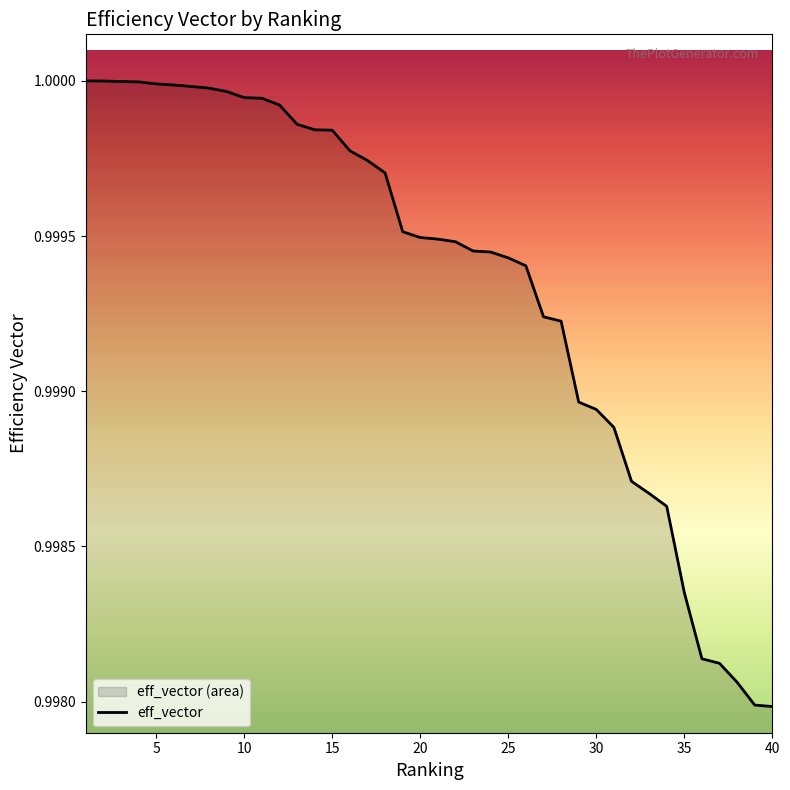

Reading left to right, transcribe all the data shown in this chart.

1.0	1.0	1.0	1.0	1.0	1.0	1.0	1.0	1.0	1.0	1.0	1.0	1.0	1.0	1.0	1.0	1.0	1.0	1.0	1.0	1.0	1.0	1.0	1.0	1.0	1.0	1.0	1.0	1.0	1.0	1.0	1.0	1.0	1.0	1.0	1.0	1.0	1.0	1.0	1.0